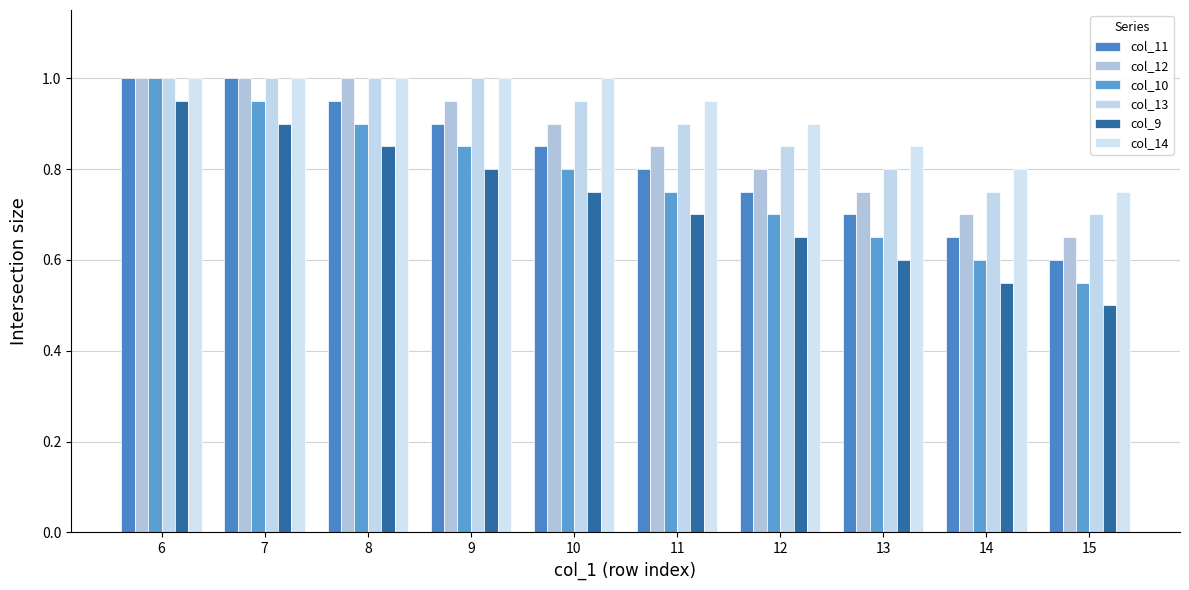

Does the chart contain stacked bars?

No